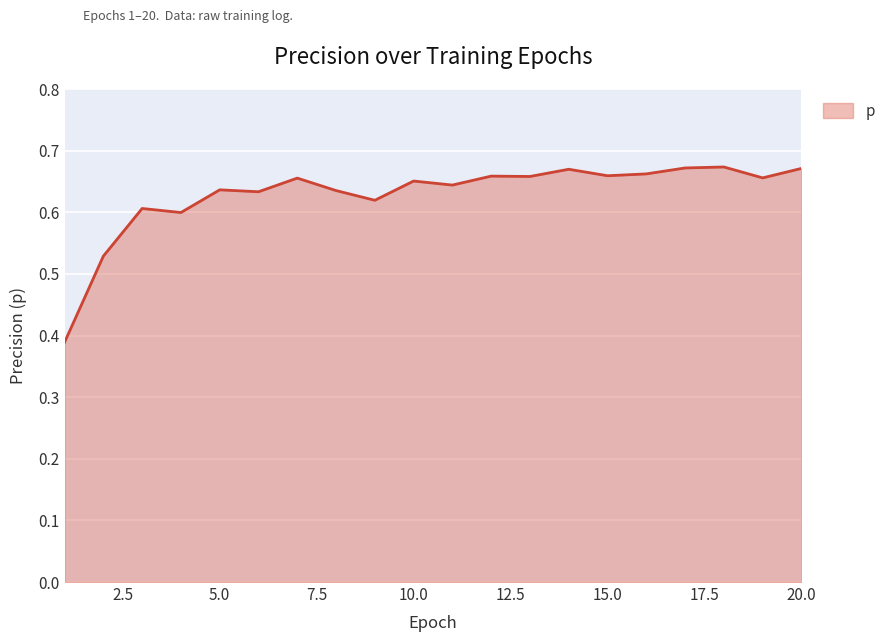

What is the difference between the maximum and minimum values?

0.3